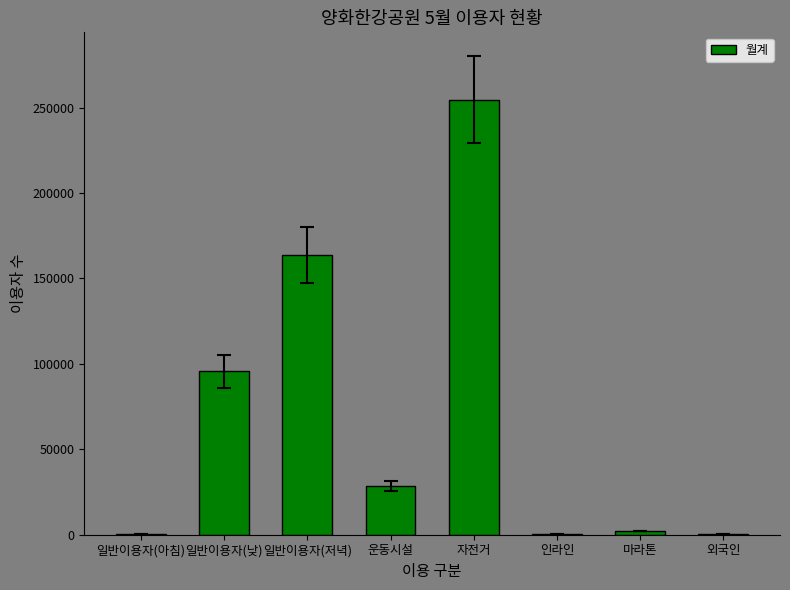

What is the sum of all values?

546527